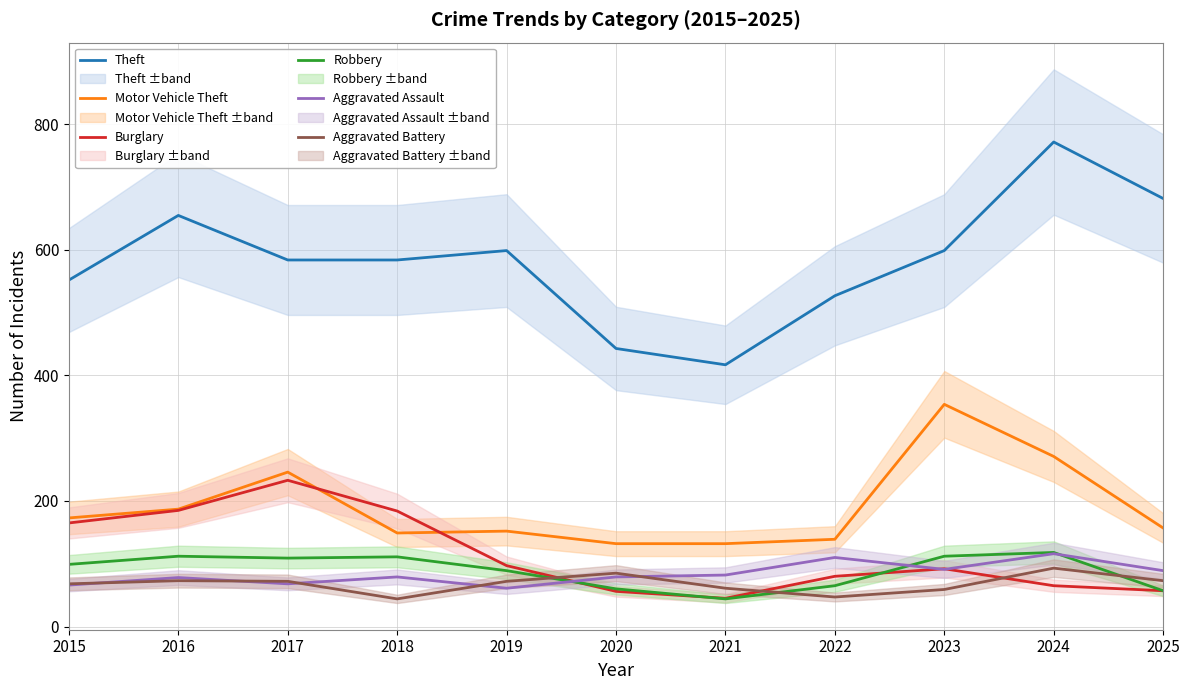

At which label does Burglary reach its peak?

2017